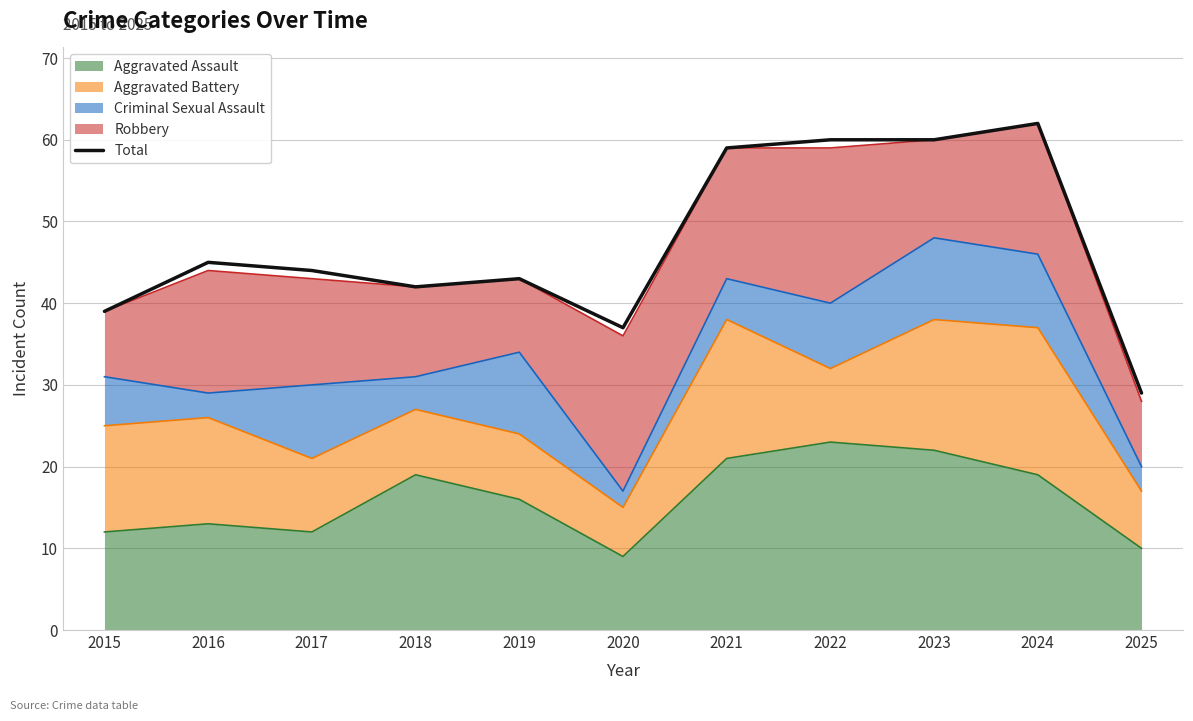

How many interior local valleys (lower than both neighbors) does the data have?

2